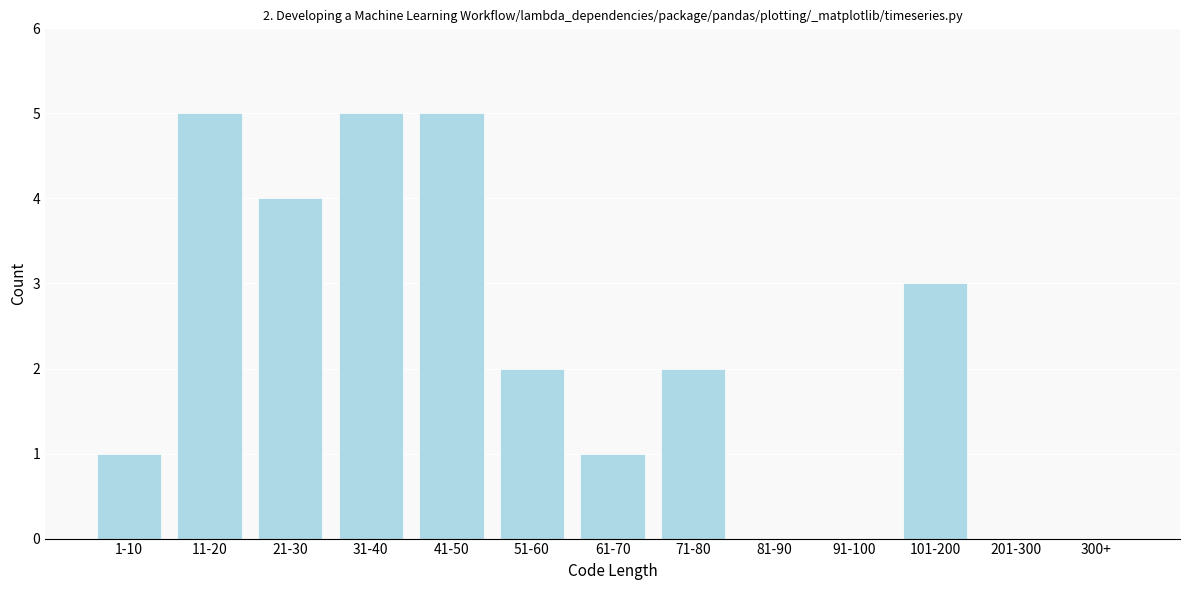

Reading left to right, extract all data points from this chart.

1-10=1	11-20=5	21-30=4	31-40=5	41-50=5	51-60=2	61-70=1	71-80=2	81-90=0	91-100=0	101-200=3	201-300=0	300+=0